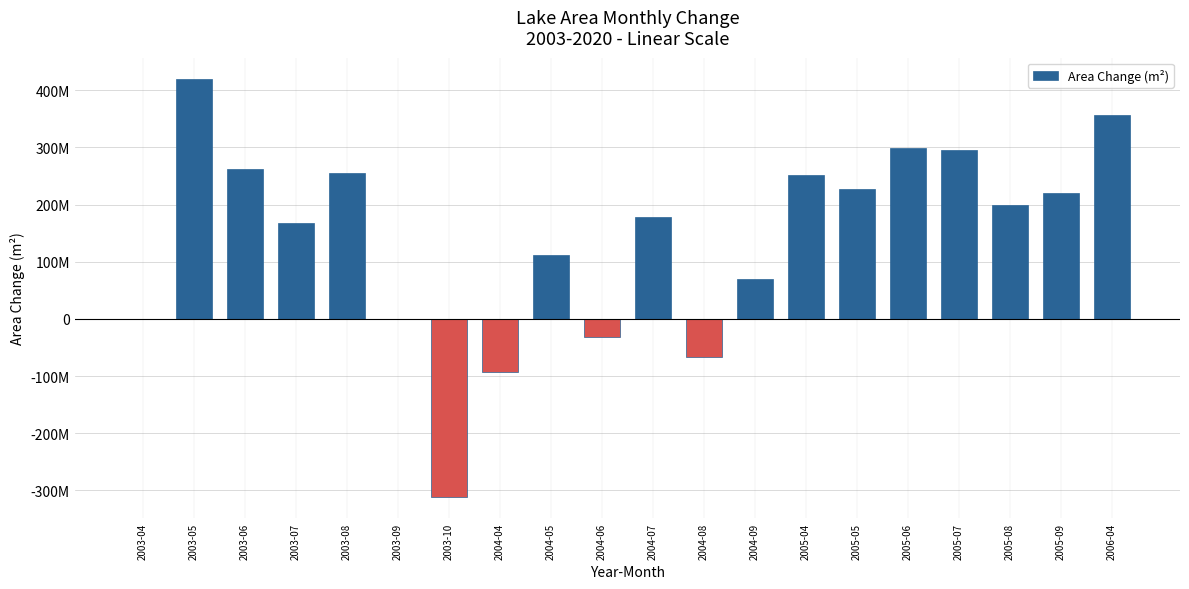

At which category does the chart reach its peak across all series?

2003-05